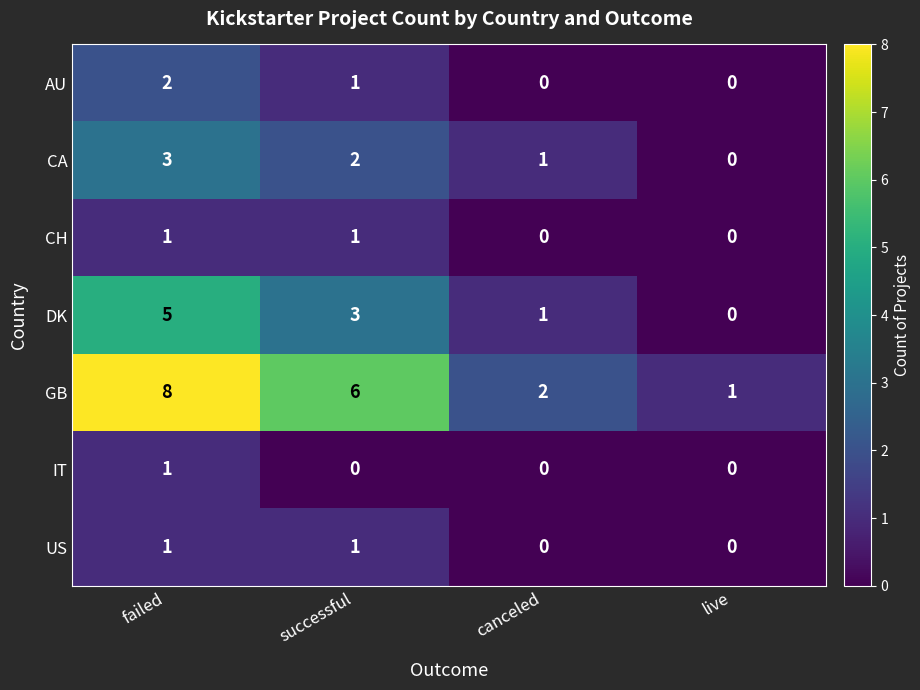

What is the total value across all series at live?

1